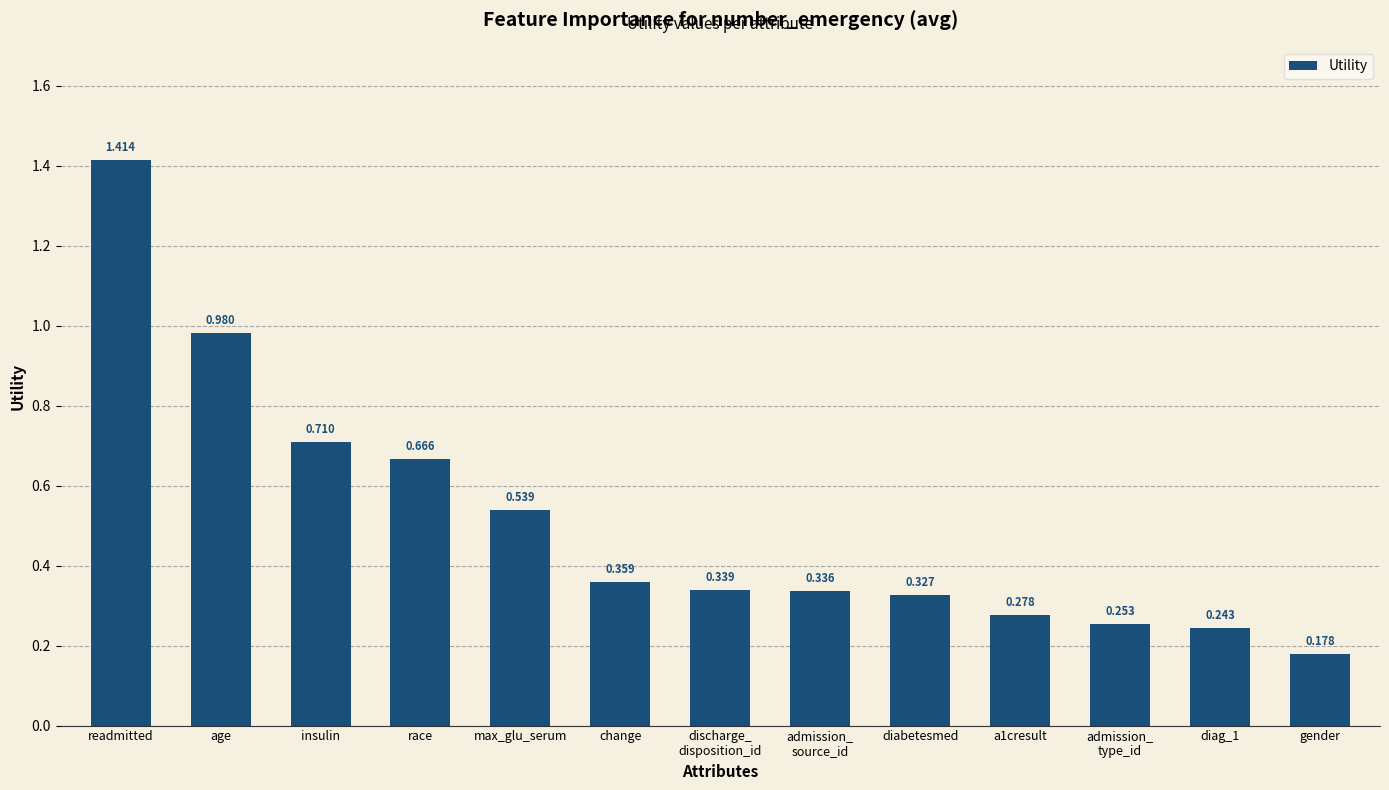

What is the label of the 9th bar from the left?

diabetesmed